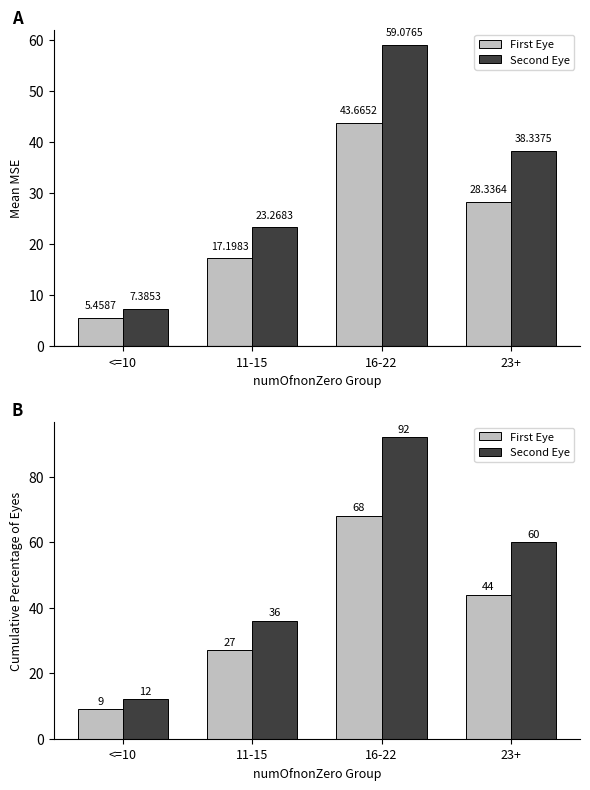

How many categories are shown in the chart?

4